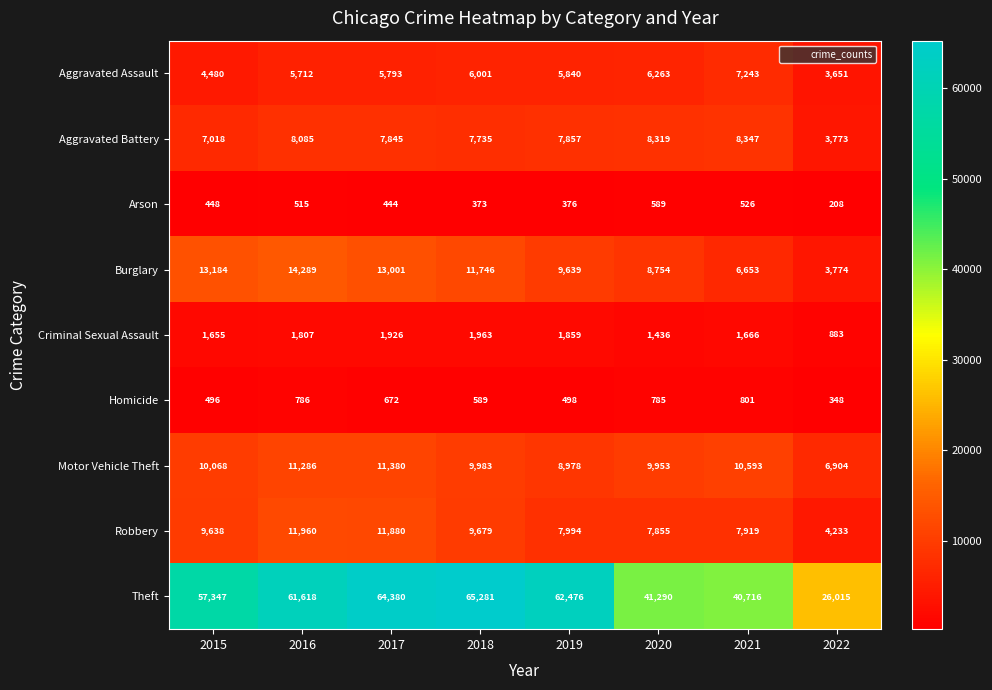

What is the approximate value of Homicide at 2021, to the nearest 10?

800